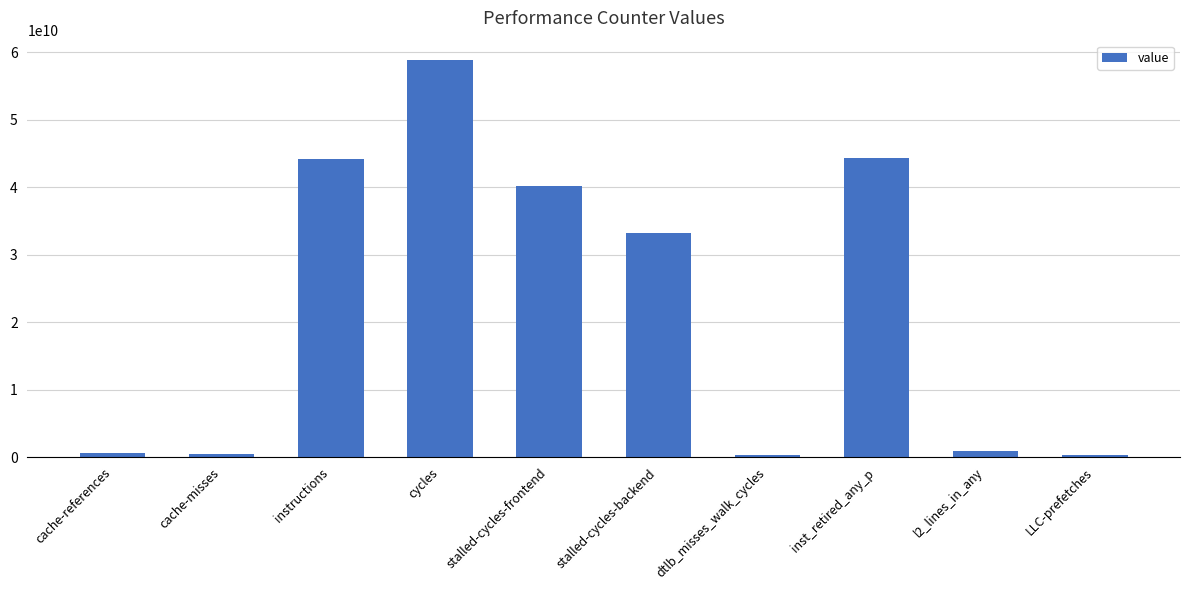

What is the label of the 9th bar from the right?

cache-misses